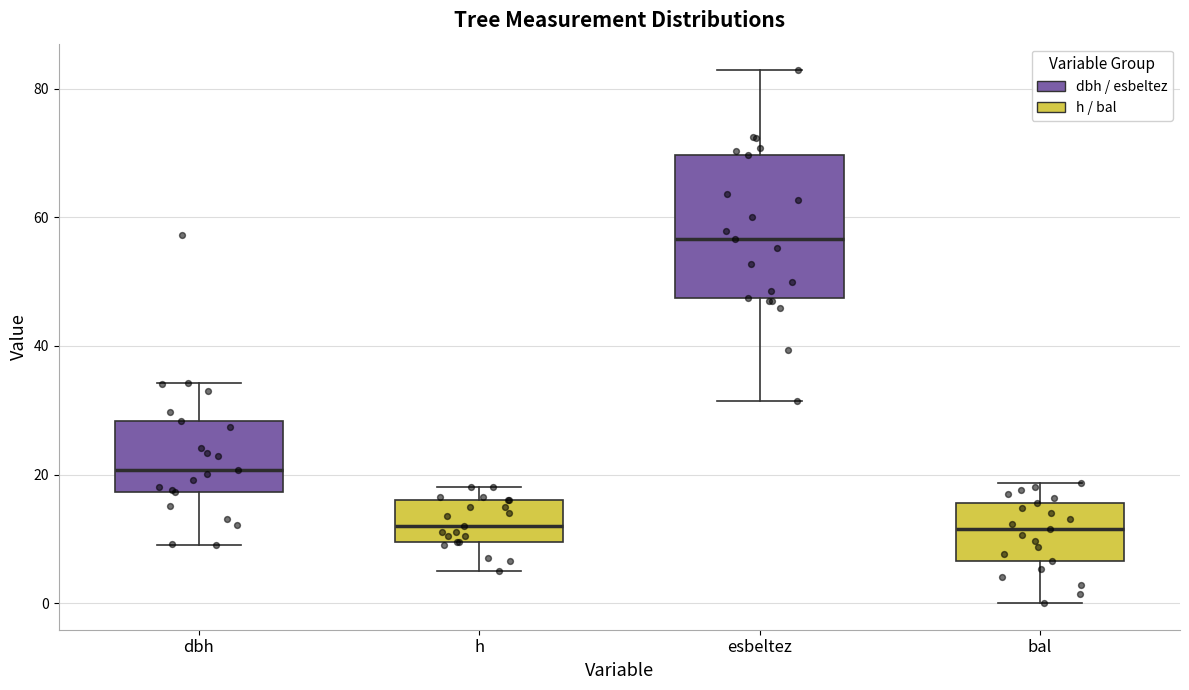

Which box is the tallest, from its lower edge to its upper edge?

esbeltez